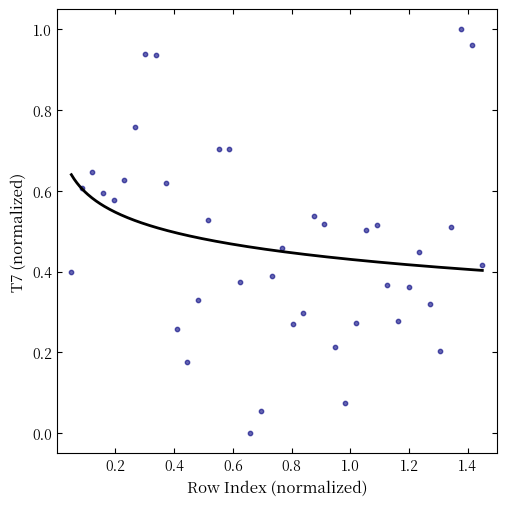

What is the range of X values (max minus min)?

1.4